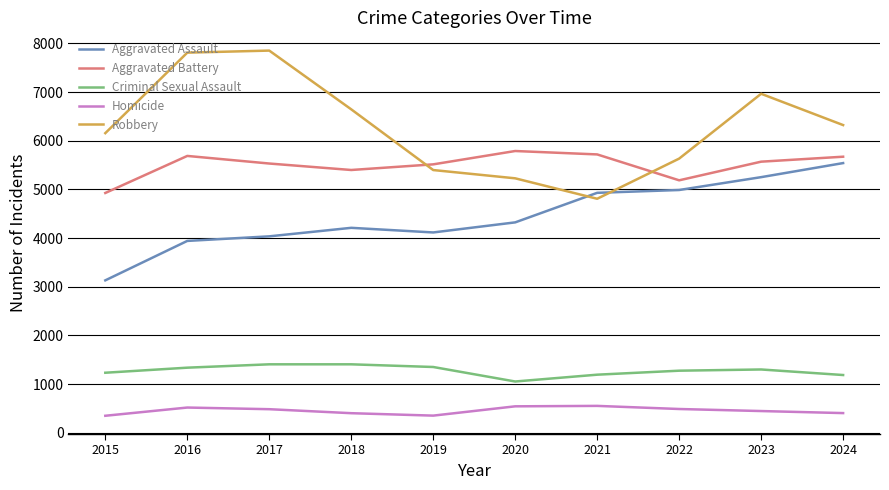

What is the total value across all series at 2015?

15799